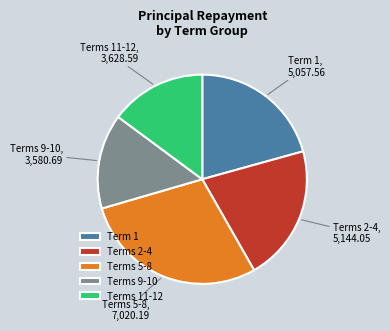

Which slice is the largest?

Terms 5-8